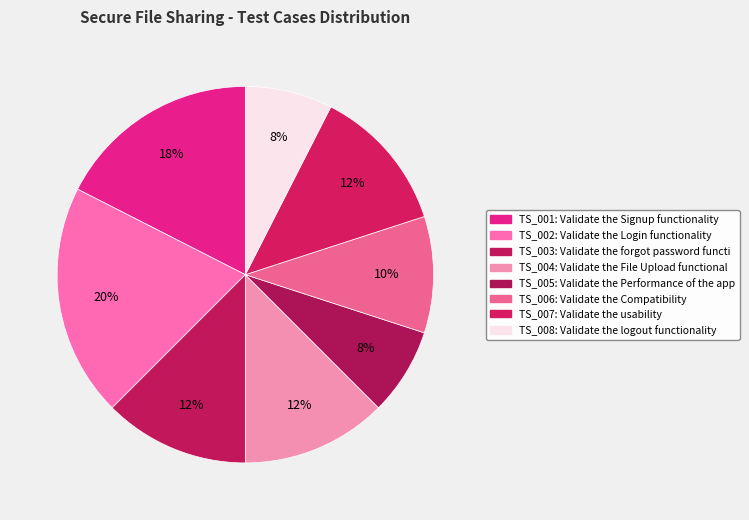

Rank the categories by value from highest to lowest.

TS_002, TS_001, TS_003, TS_004, TS_007, TS_006, TS_005, TS_008